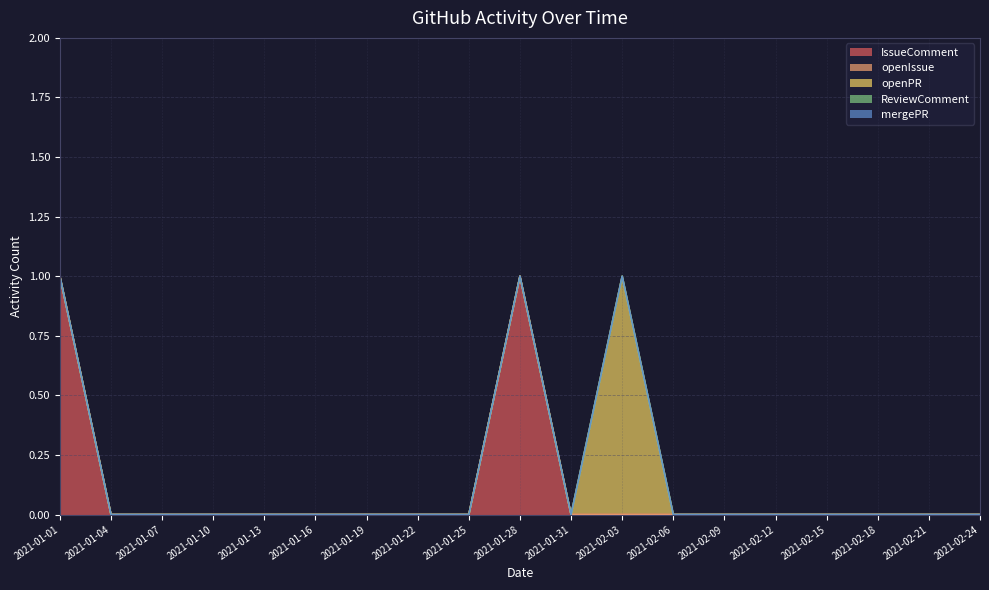

What is the label of the 14th point from the left?

2021-02-09